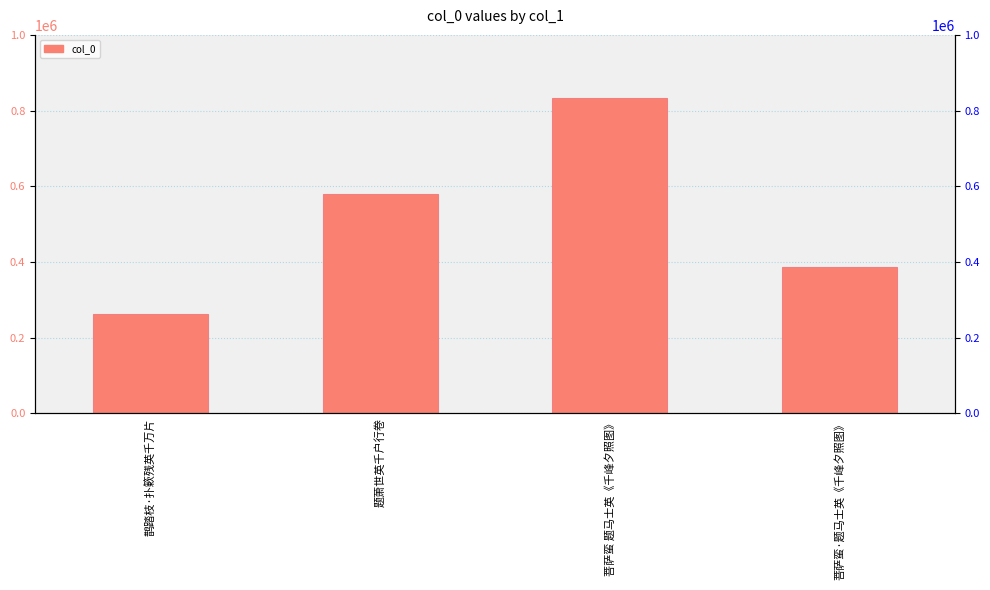

Rank the categories by value from lowest to highest.

鹊踏枝·扑簌残英千万片, 菩萨蛮·题马士英《千峰夕照图》, 题萧世英千户行卷, 菩萨蛮 题马士英《千峰夕照图》